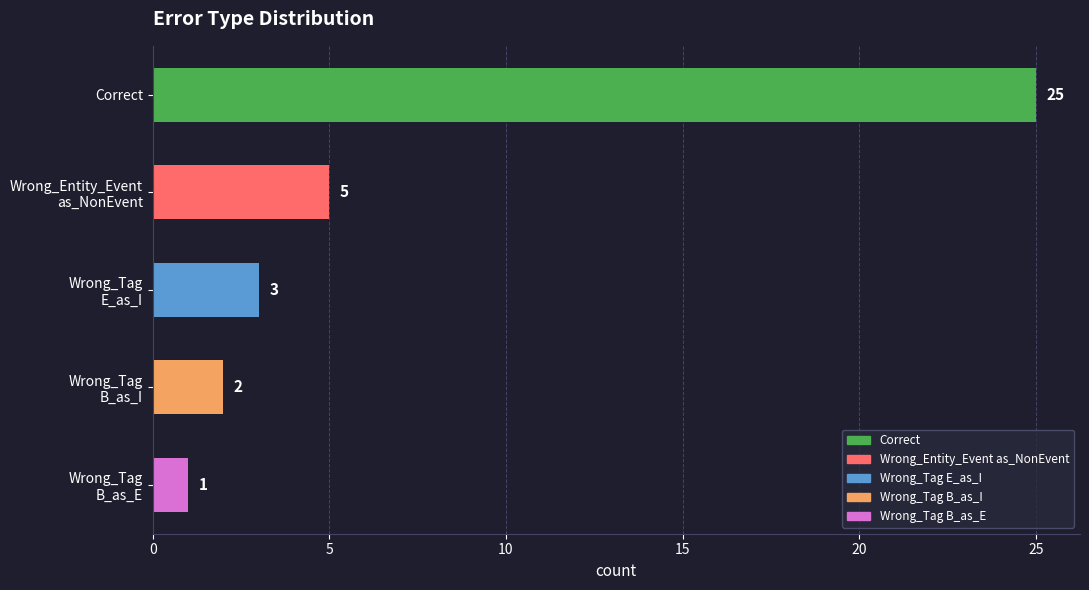

What is the average value?

7